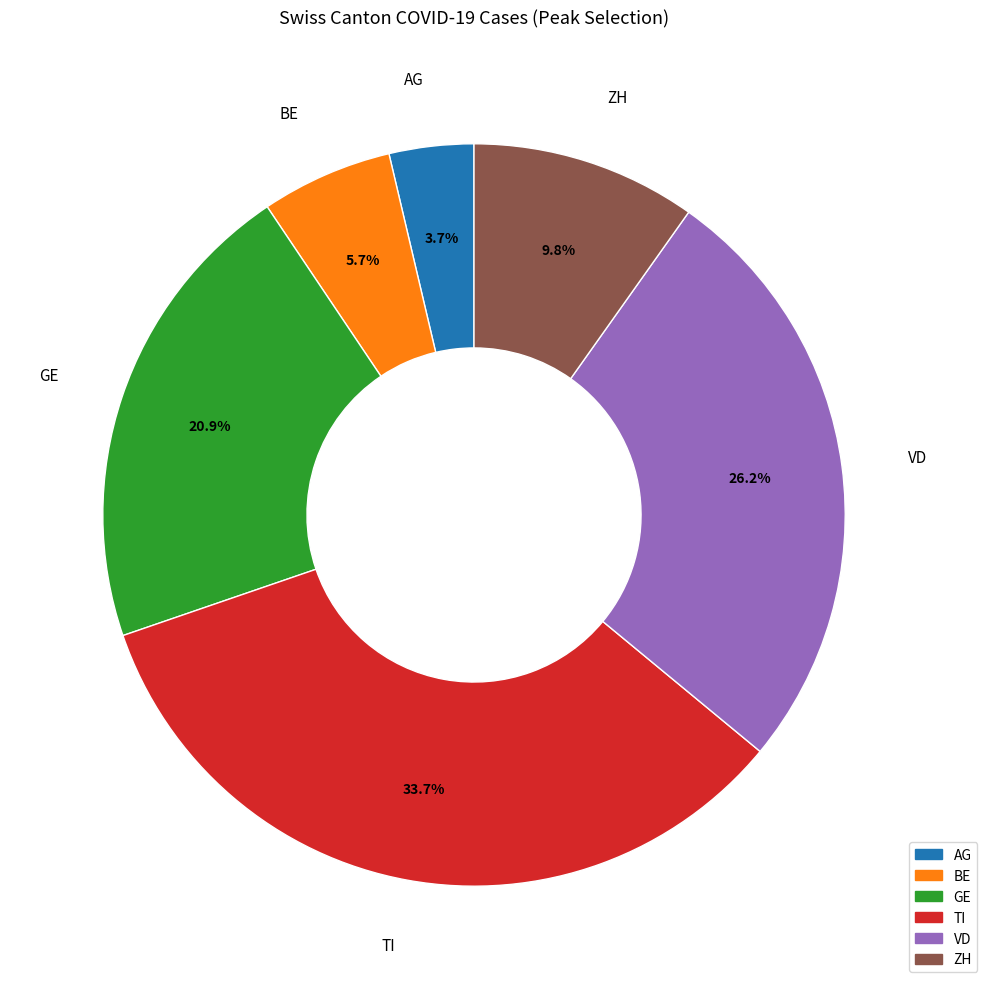

What is the ratio of the value at TI to the value at GE?

1.6